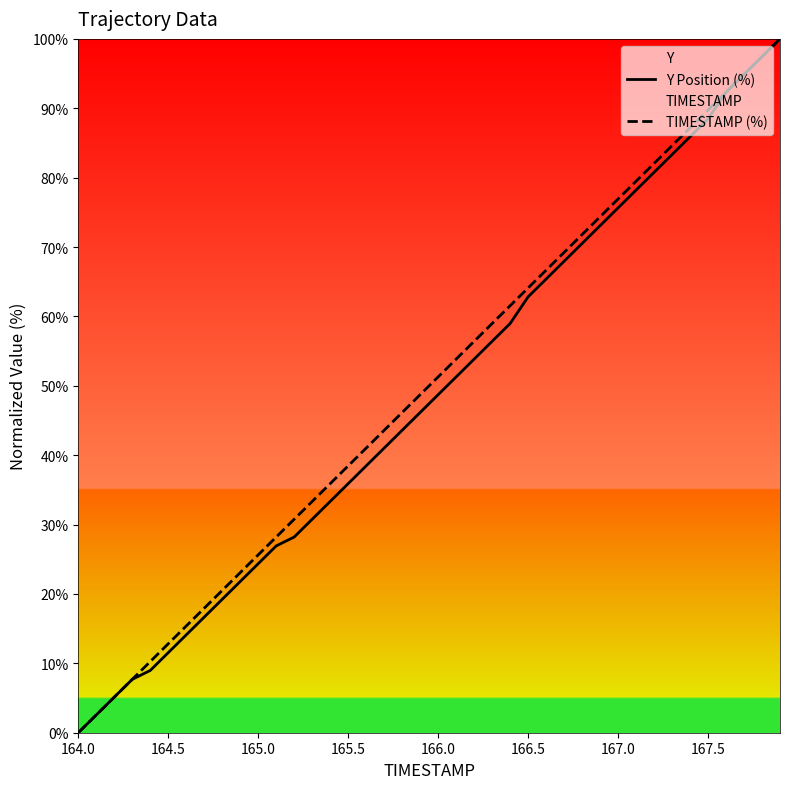

Rank the series by their average value, from highest to lowest.

TIMESTAMP (%), Y Position (%)